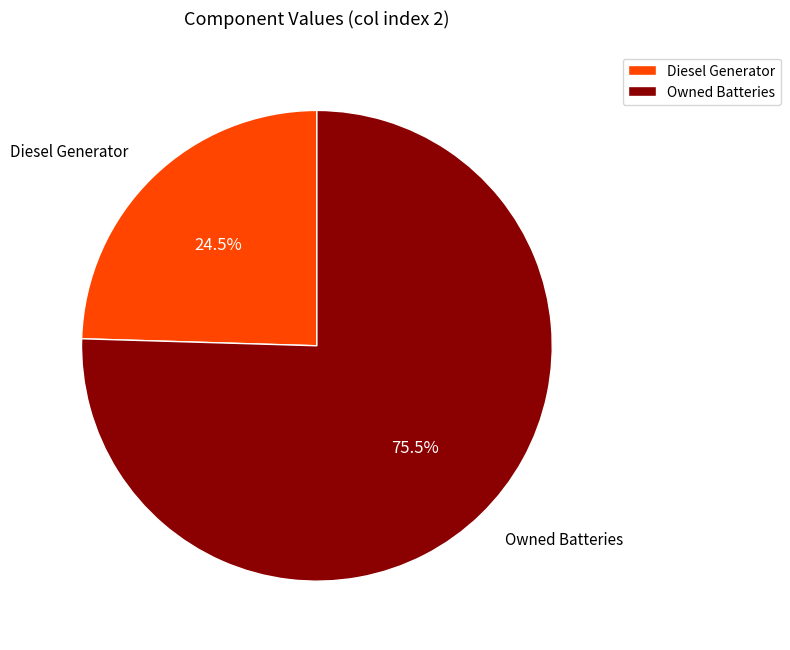

Rank the categories by value from lowest to highest.

Diesel Generator, Owned Batteries